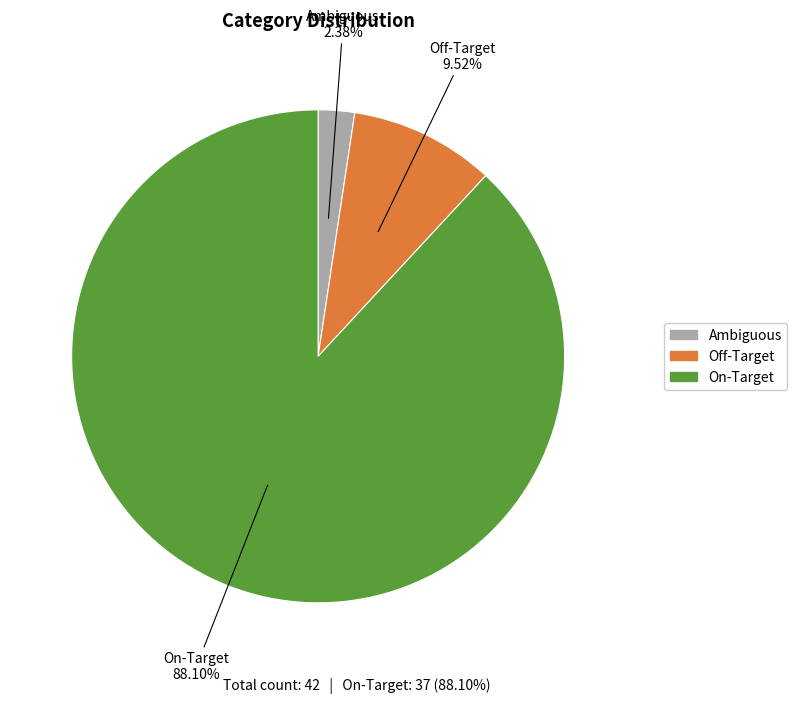

Count the number of slices in the pie.

3